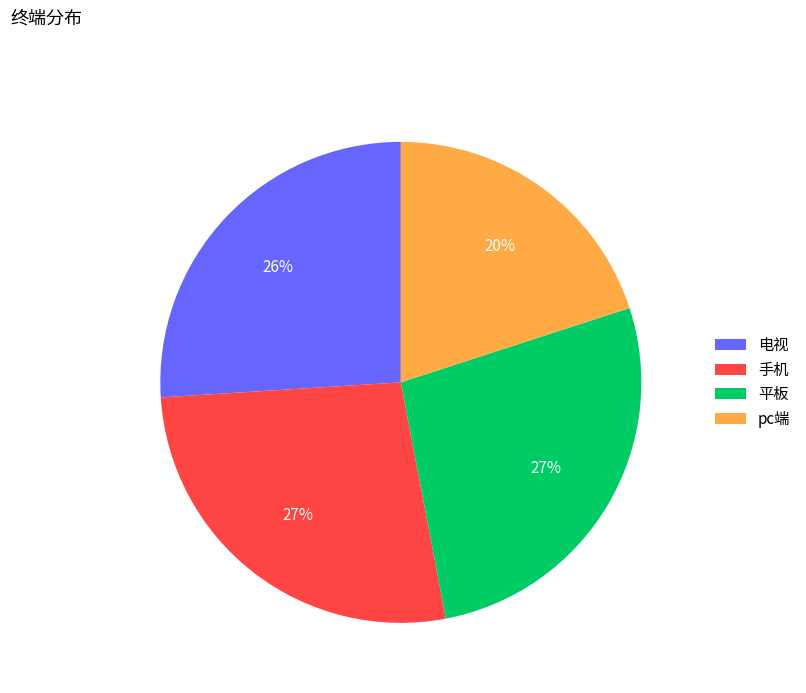

Combined, do 平板 and 电视 account for over 50%?

Yes